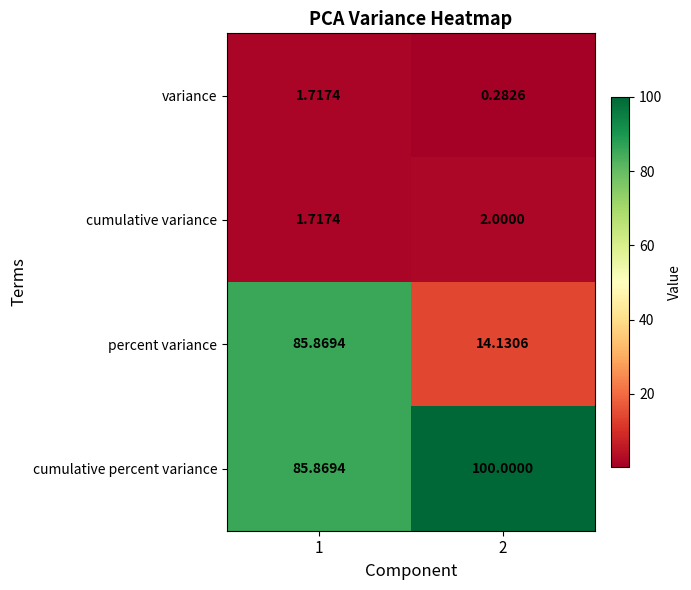

Which series has the largest total across all categories?

cumulative percent variance